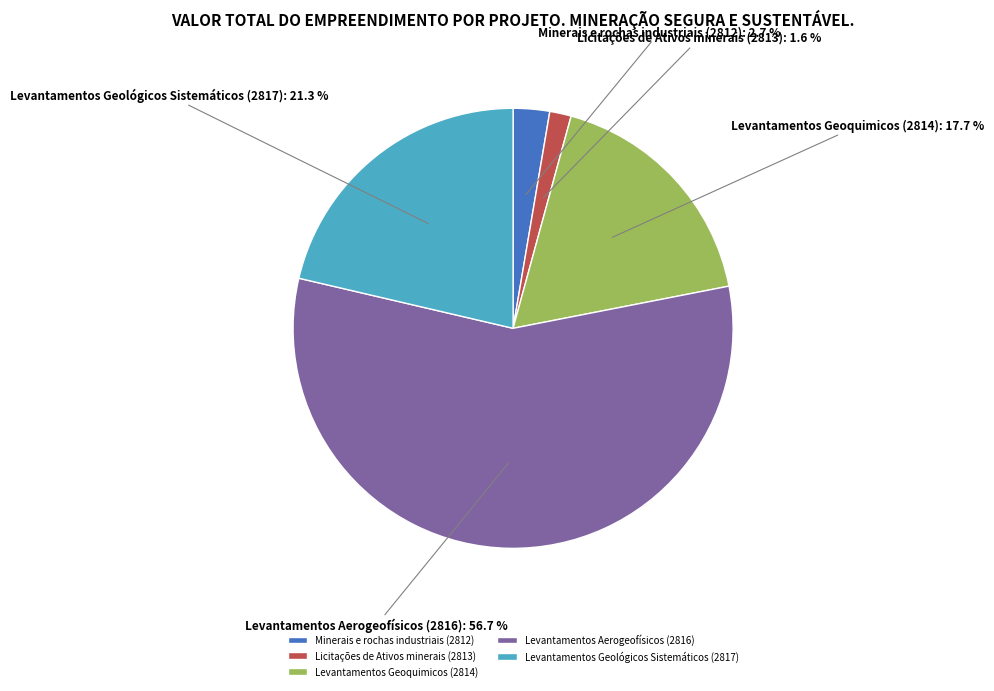

The Levantamentos Geológicos Sistemáticos (2817) slice represents 21% of the pie. True or false?

True